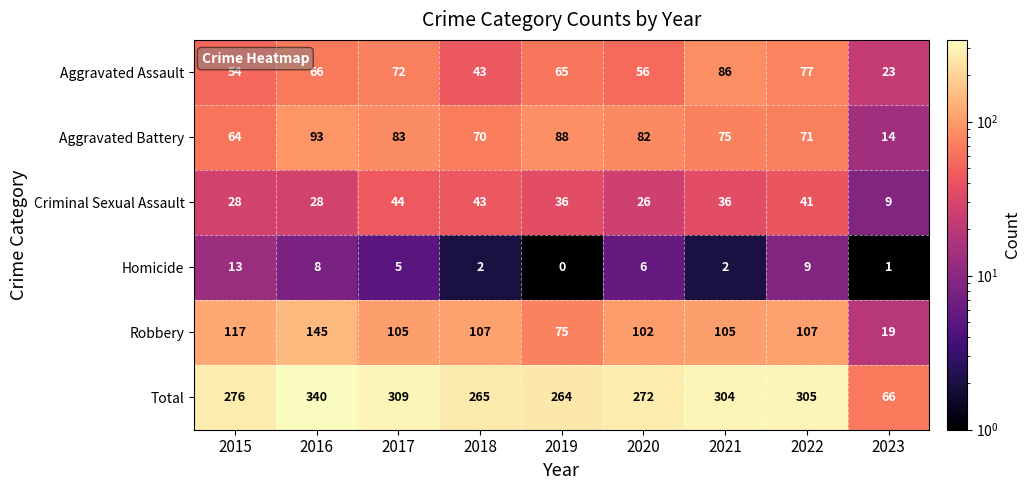

The Aggravated Battery series shows 70 at 2018. True or false?

True